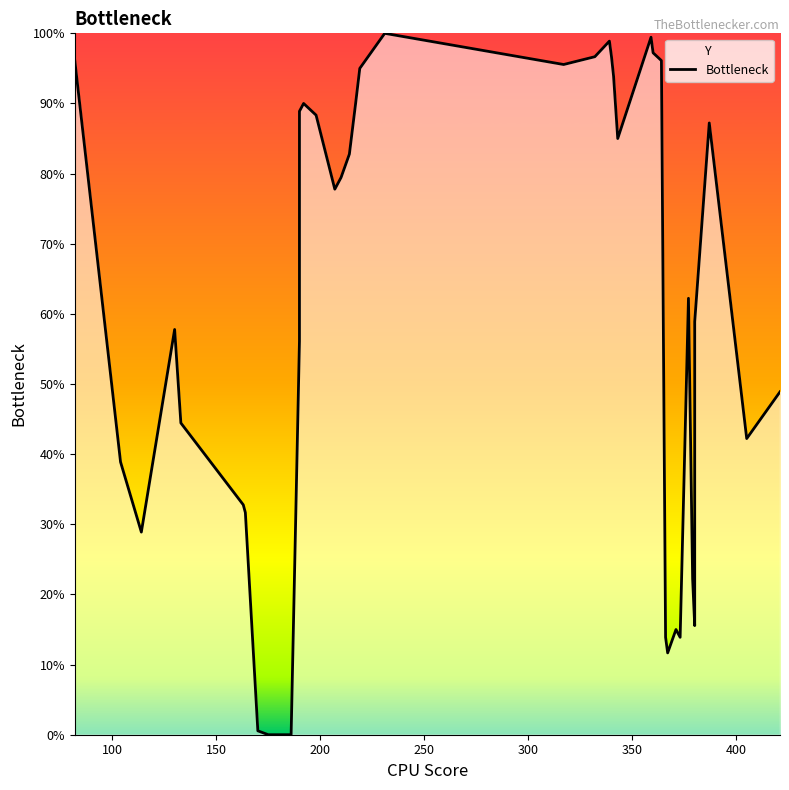

How many interior local peaks (higher than both neighbors) does the data have?

8